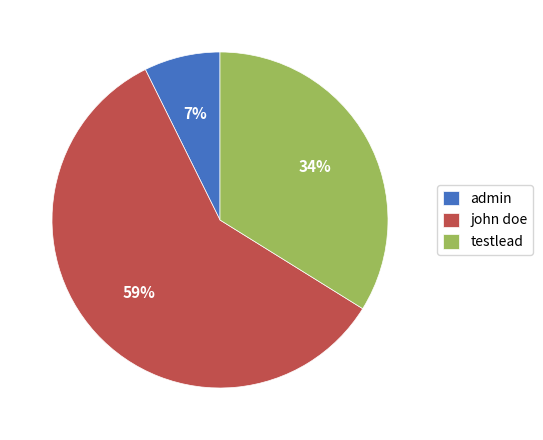

Combined, do john doe and testlead account for over 50%?

Yes